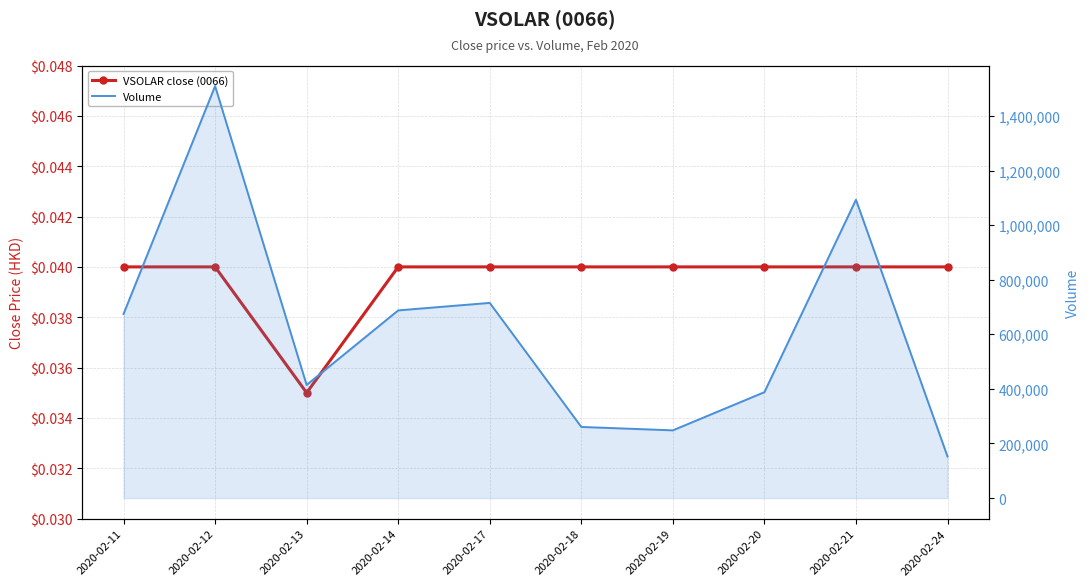

What are all the series names shown in the legend?

VSOLAR close (0066), Volume